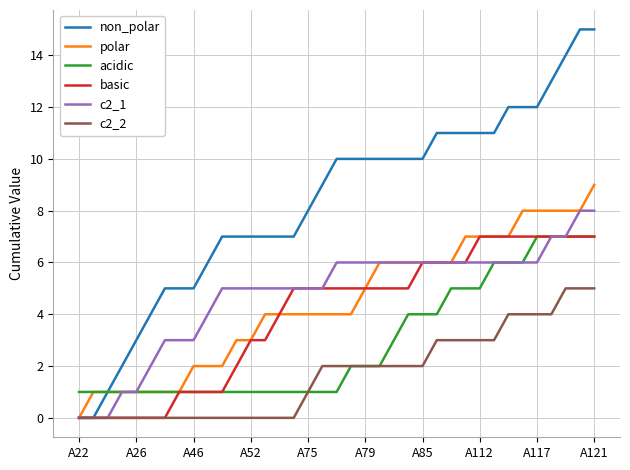

Which series has the largest total across all categories?

non_polar